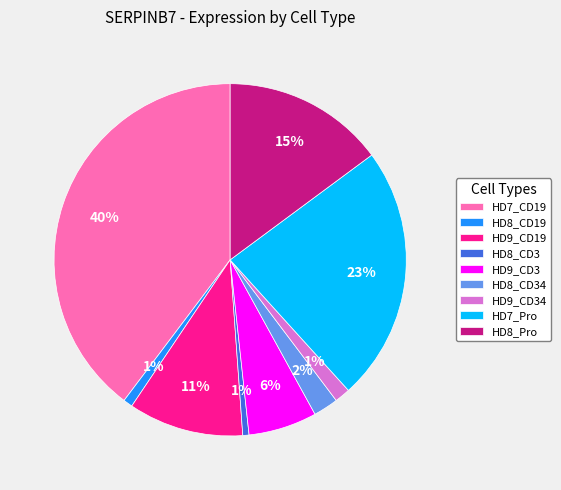

To the nearest percent, what percentage of the pie is HD8_CD34?

2%